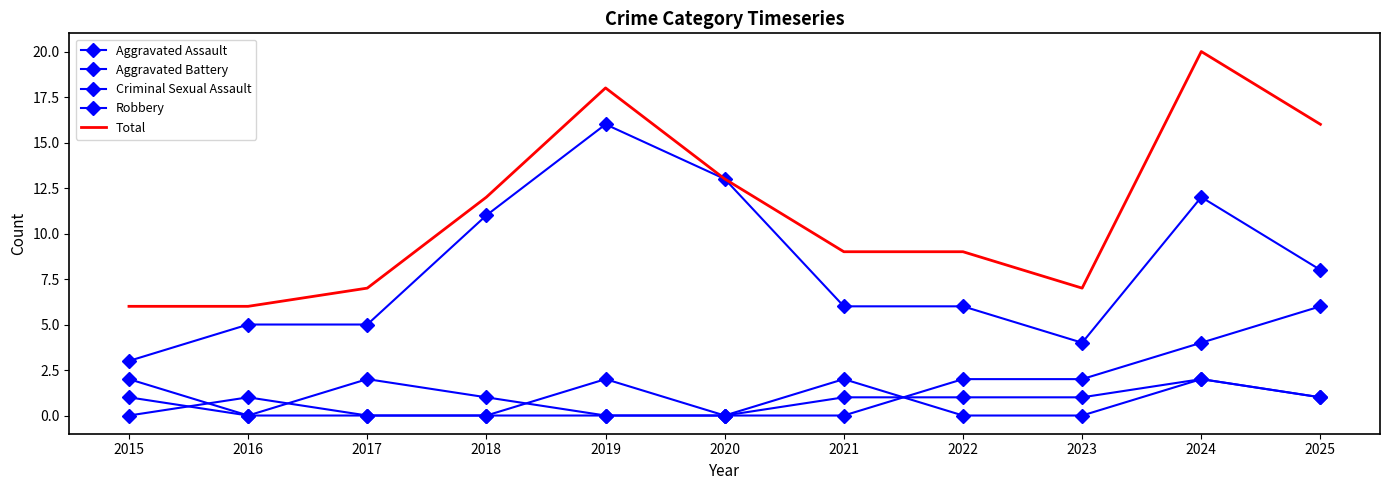

In Total, how many points are higher than both neighbors (excluding endpoints)?

2